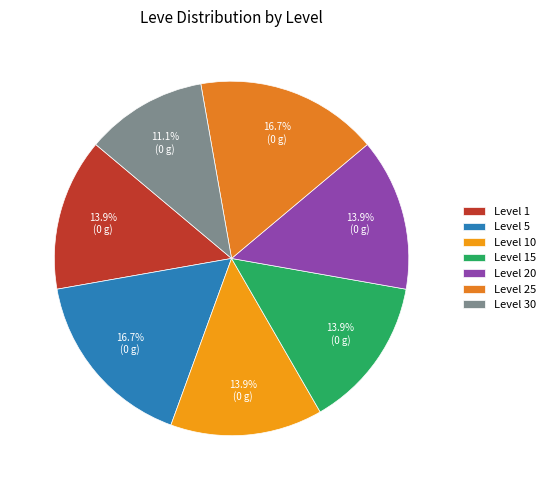

The Level 30 slice represents 11% of the pie. True or false?

True